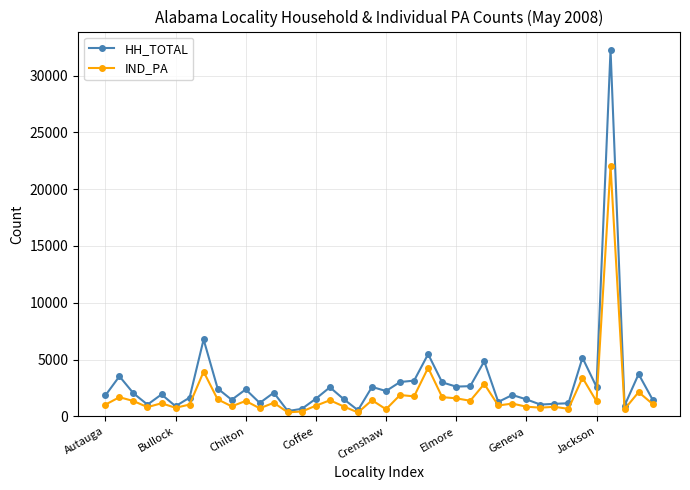

Which series has the largest range (max minus min)?

HH_TOTAL